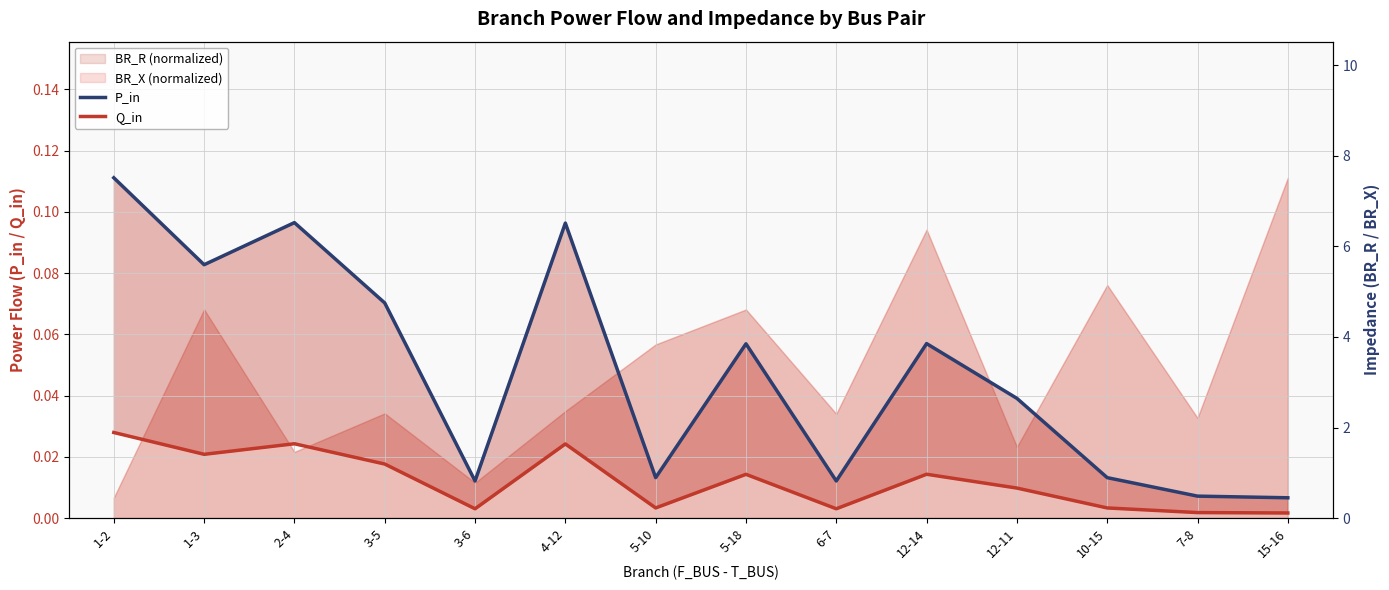

What is the label of the 4th point from the right?

12-11